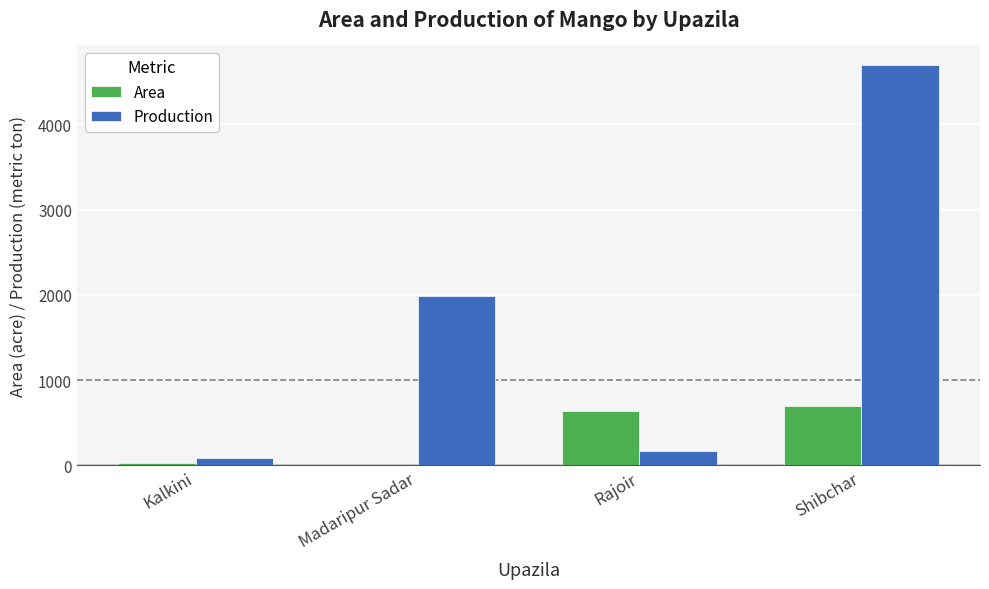

Read the Production value at Kalkini.

86